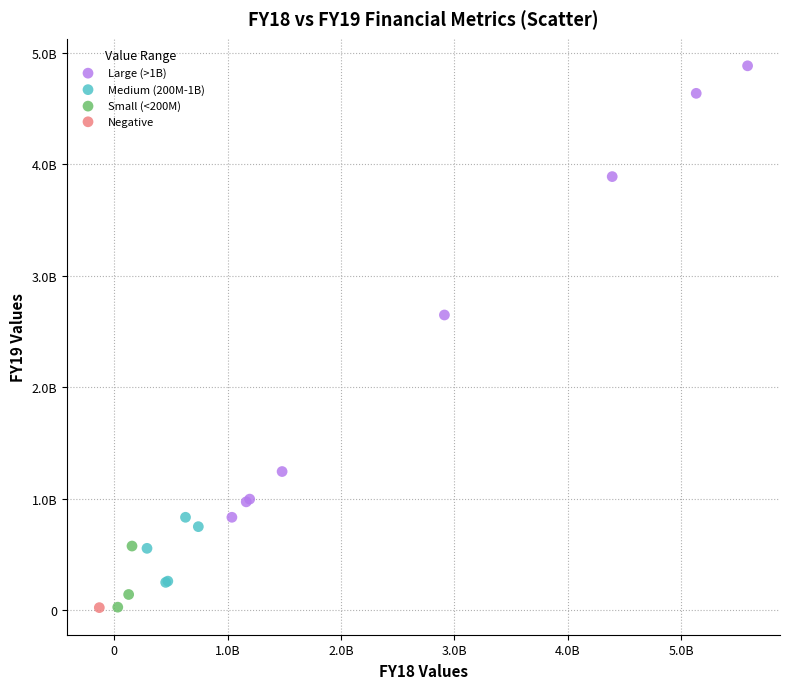

What are all the series names shown in the legend?

Large (>1B), Medium (200M-1B), Small (<200M), Negative